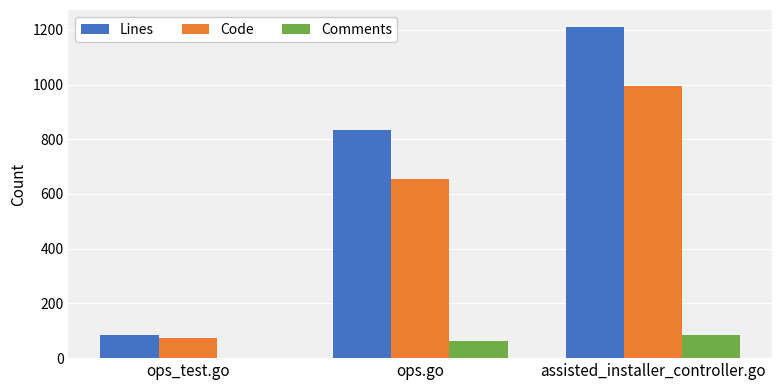

Reading right to left, transcribe all the data shown in this chart.

Lines: 1212	835	85
Code: 993	656	74
Comments: 84	63	0